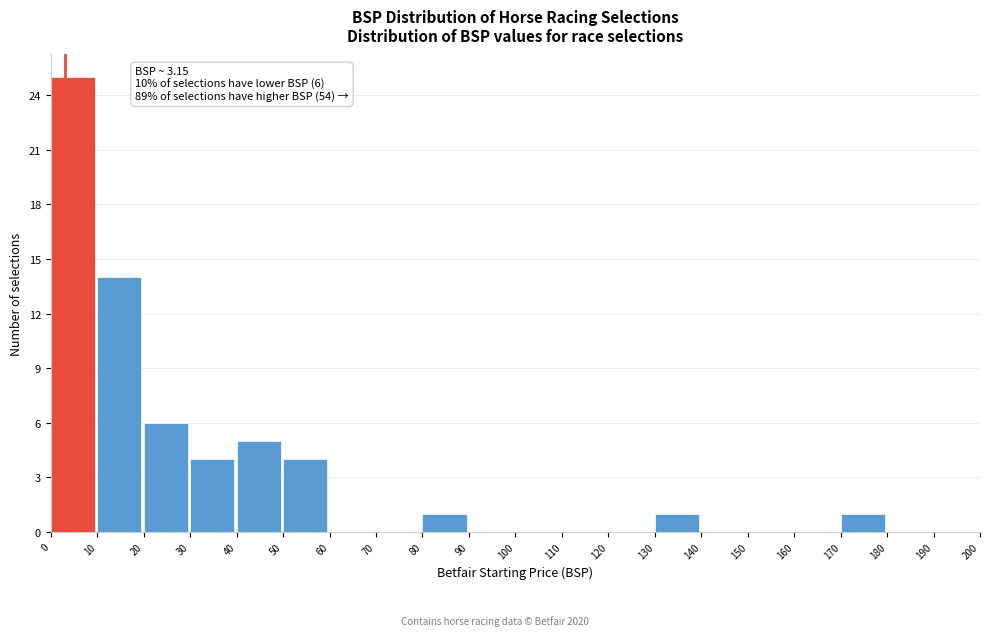

Over which range of the x-axis is the bar tallest?

0 to 10